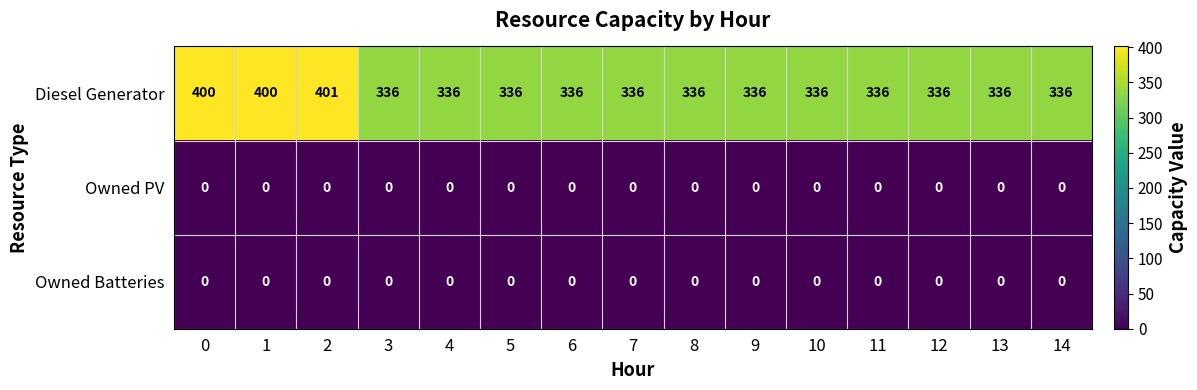

At which category is the sum across all series the highest?

2